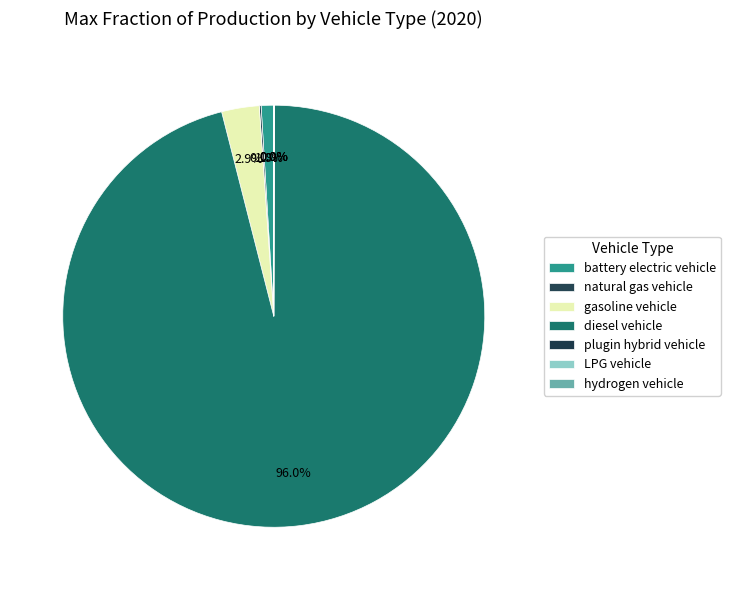

How many slices are in this pie chart?

7